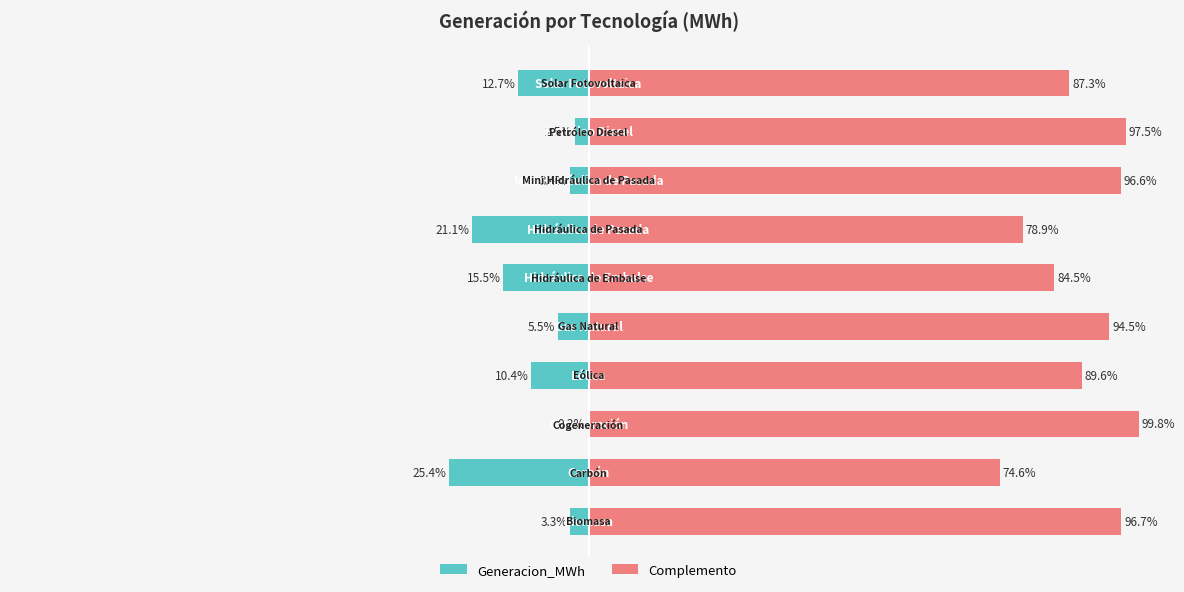

List the series in order of their overall mean, lowest first.

Generacion_MWh, Complemento